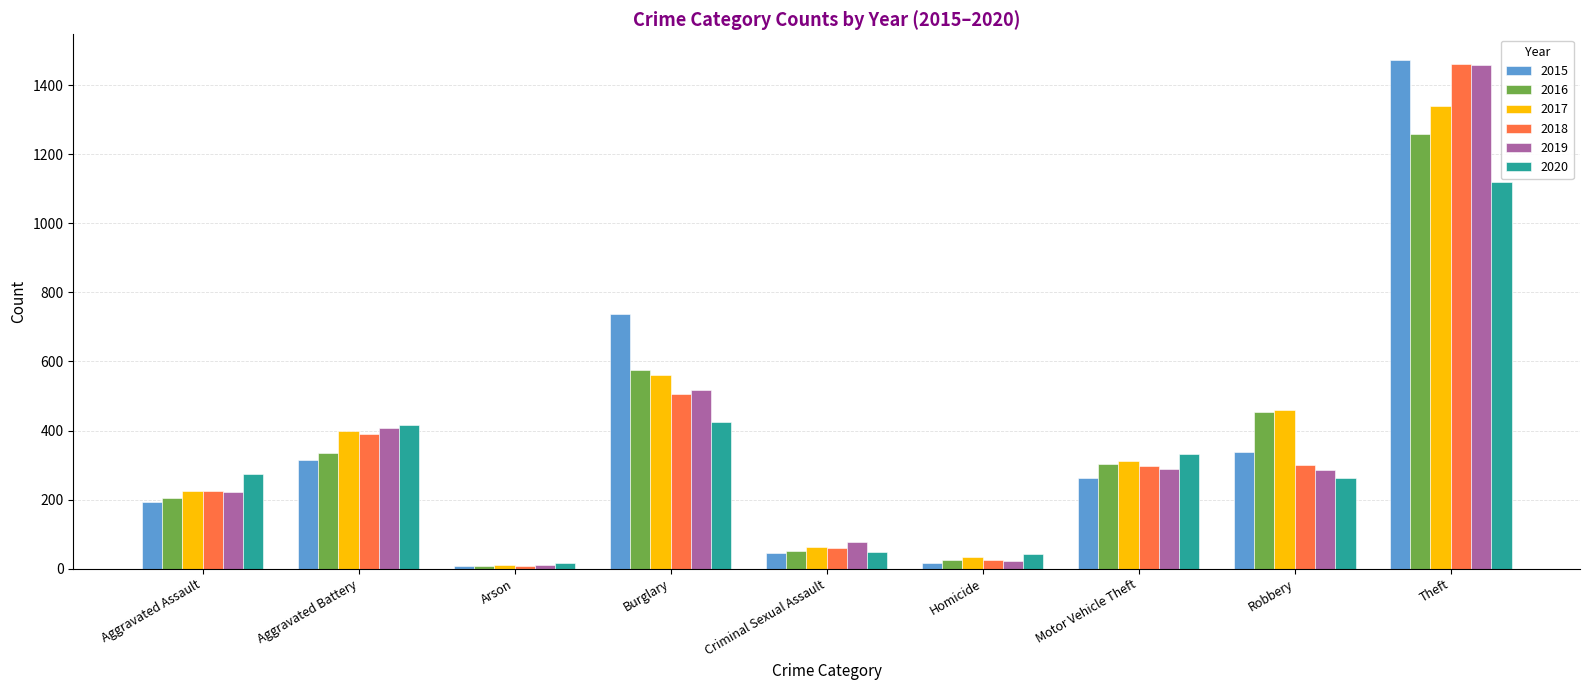

Between Burglary and Homicide, which series saw the biggest shift?

2015